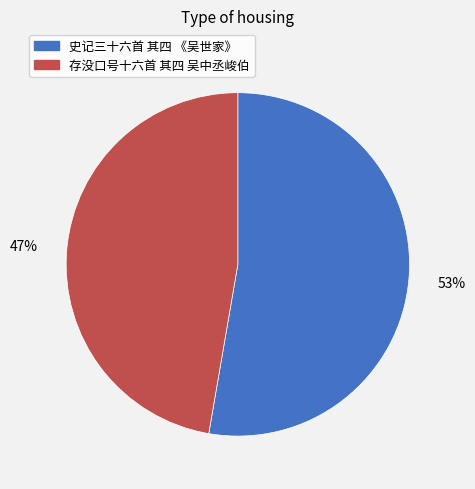

Which category has the smallest portion of the pie?

存没口号十六首 其四 吴中丞峻伯